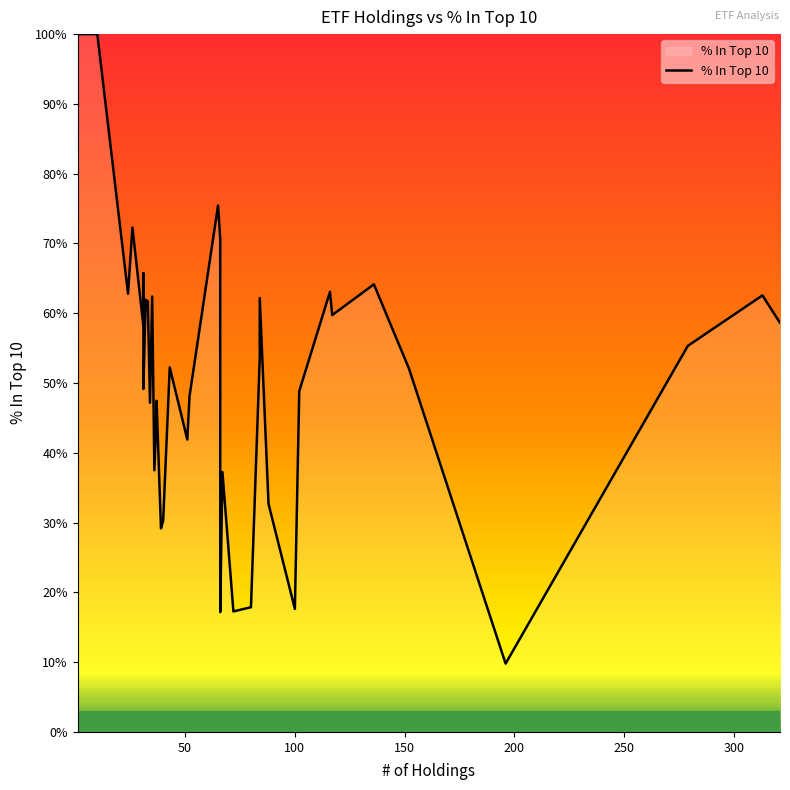

Is it true that the value at 30 is 0.3?

False